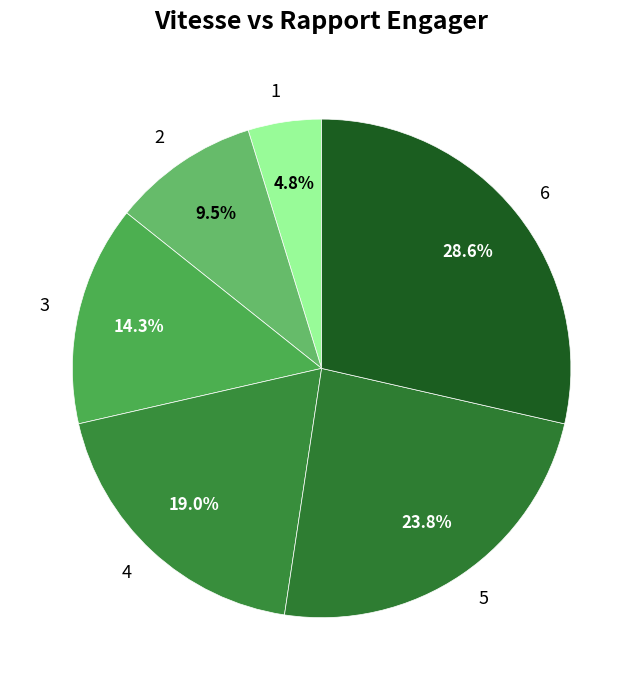

Is the sum of 3 and 2 greater than half?

No